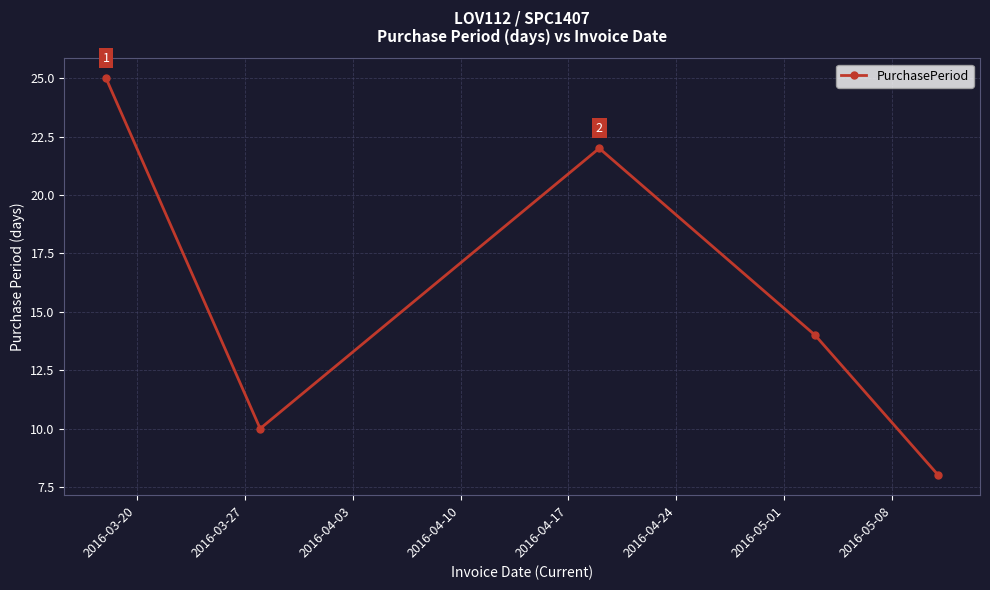

What is the average value?

16